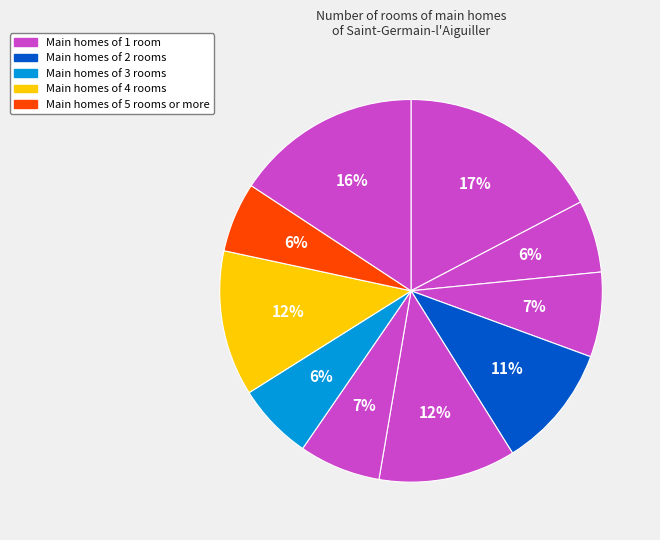

How many slices are in this pie chart?

10